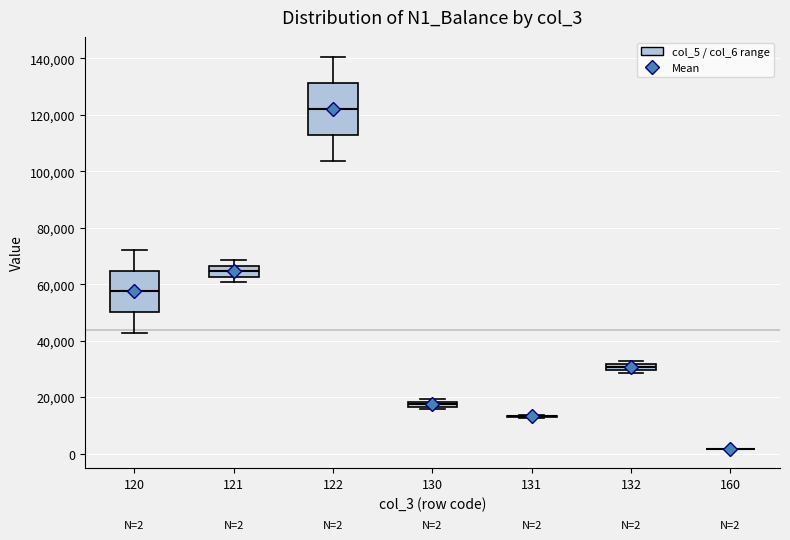

Which box is the tallest, from its lower edge to its upper edge?

122